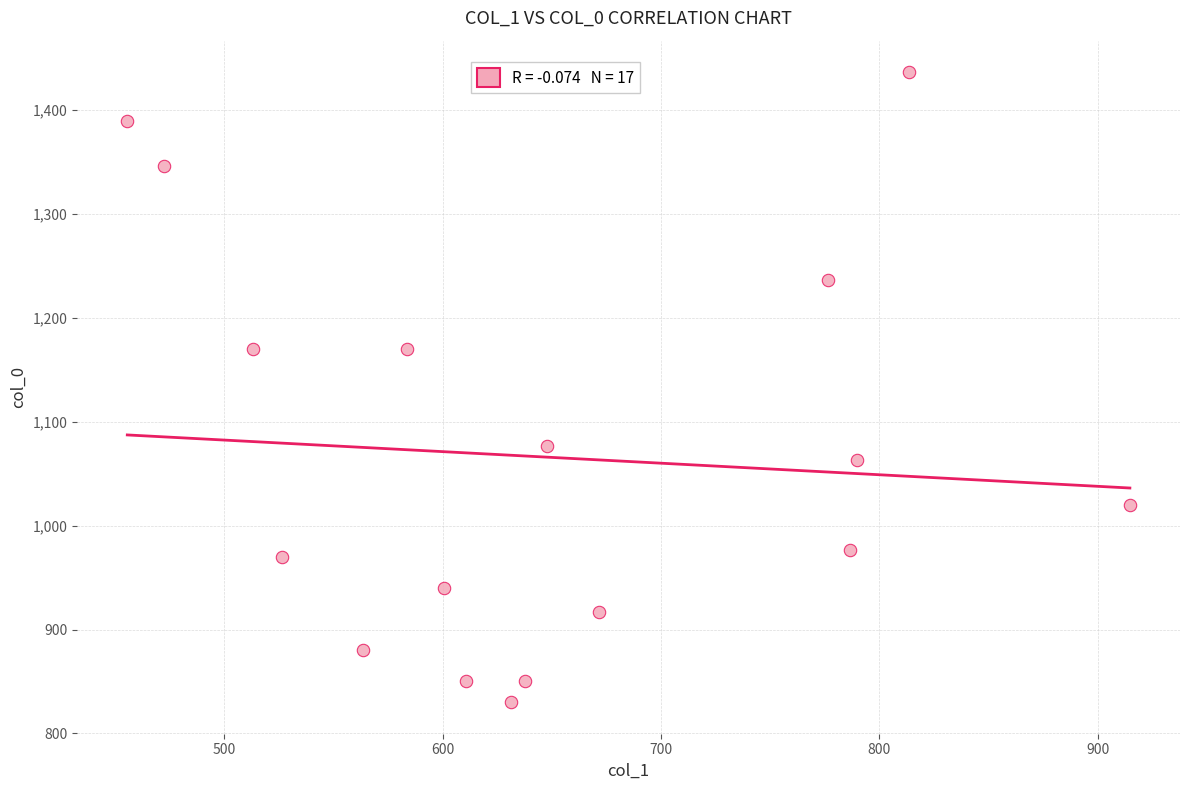

What is the range of X values (max minus min)?

459.0